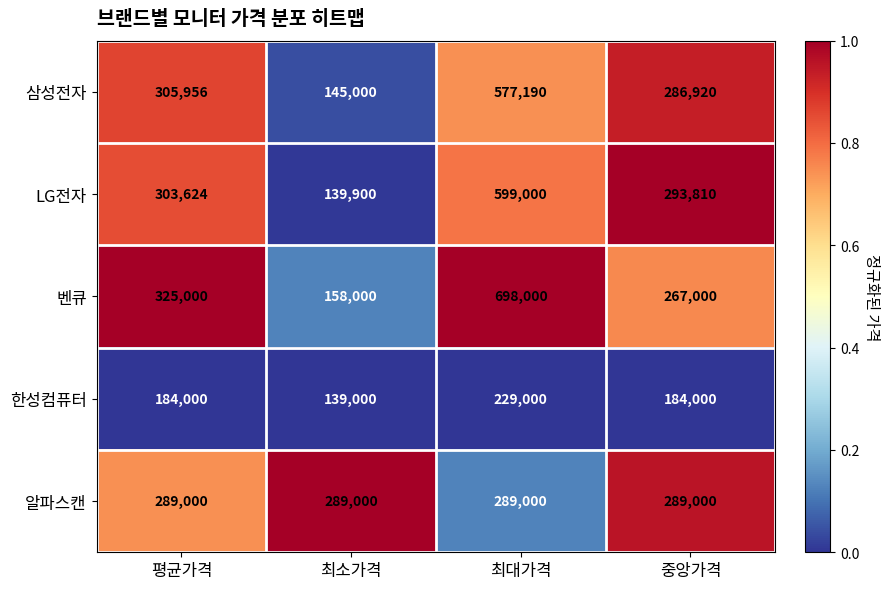

What is the difference between the highest and lowest values at 평균가격?

141000